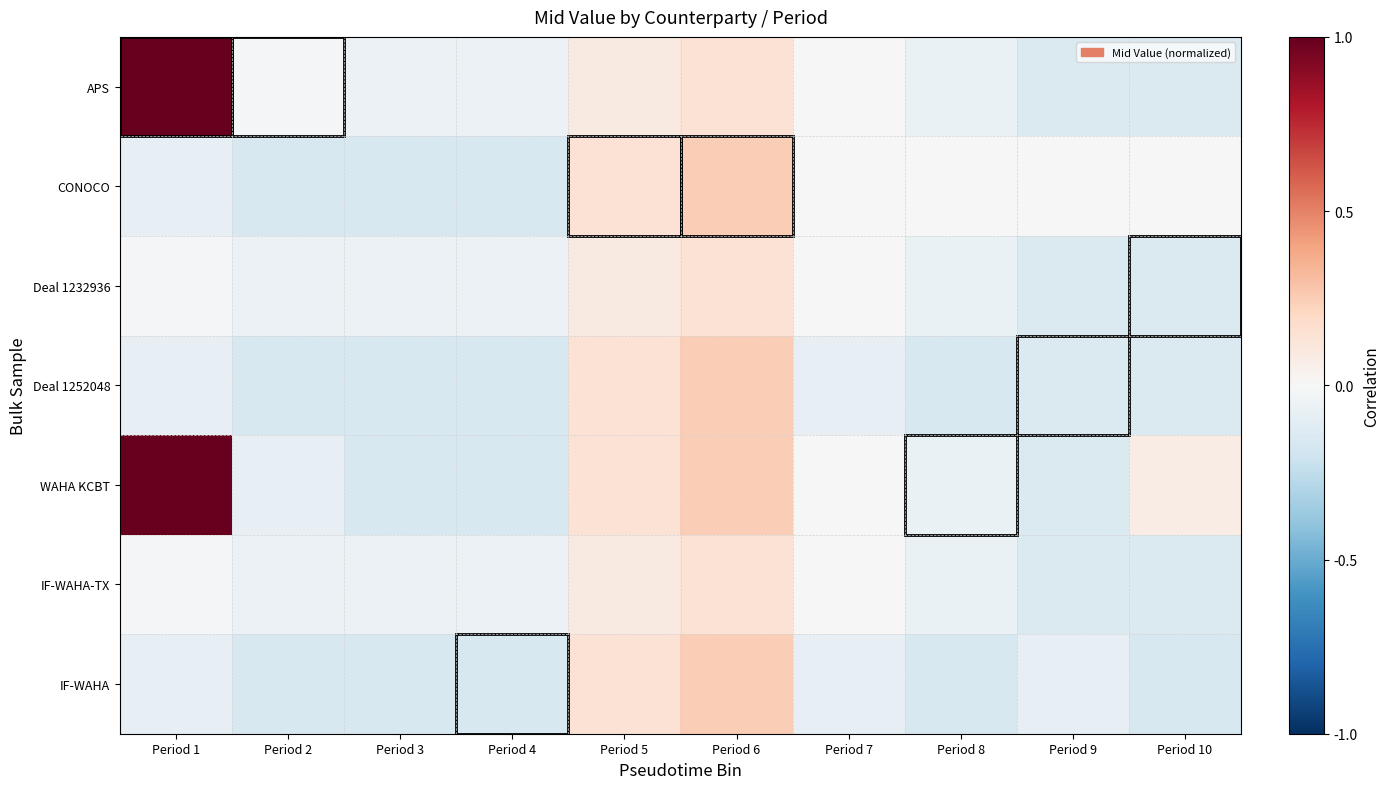

At which category does the chart reach its minimum across all series?

Period 2